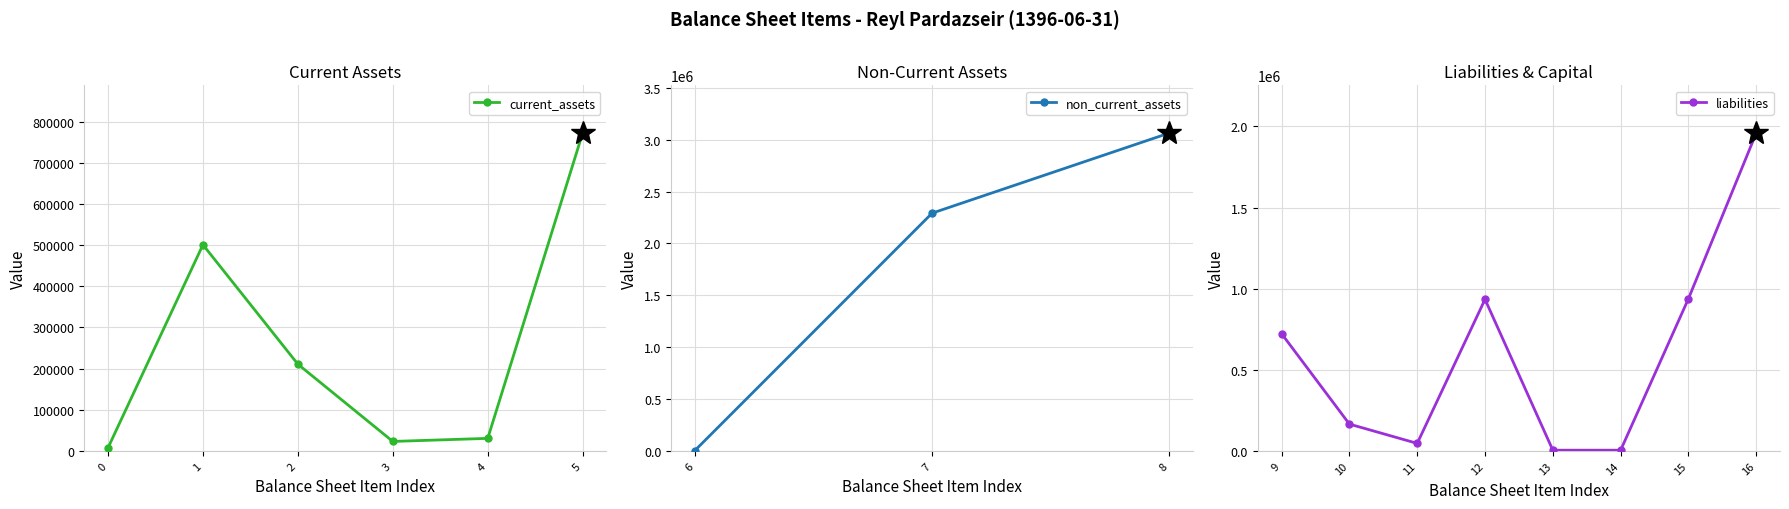

How many interior local valleys does the current_assets series have?

1